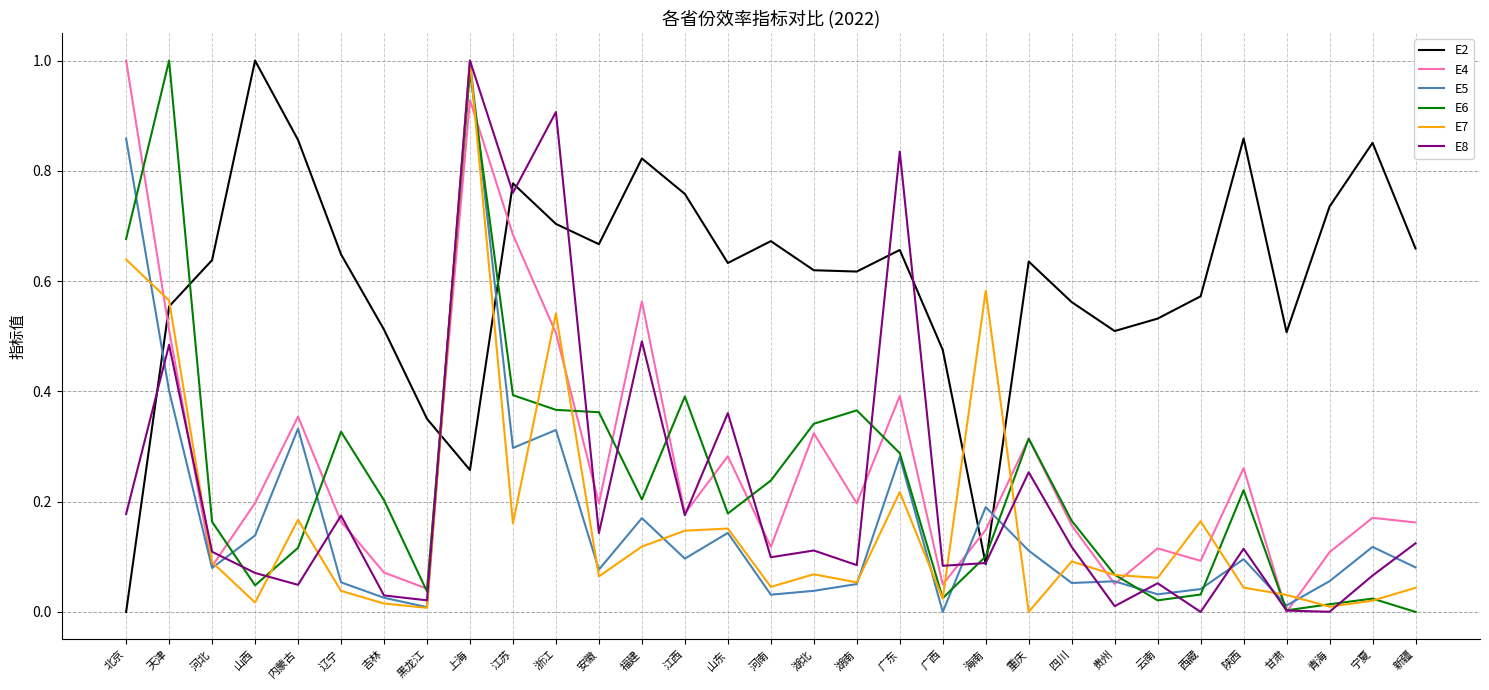

How many interior local peaks does the E8 series have?

11